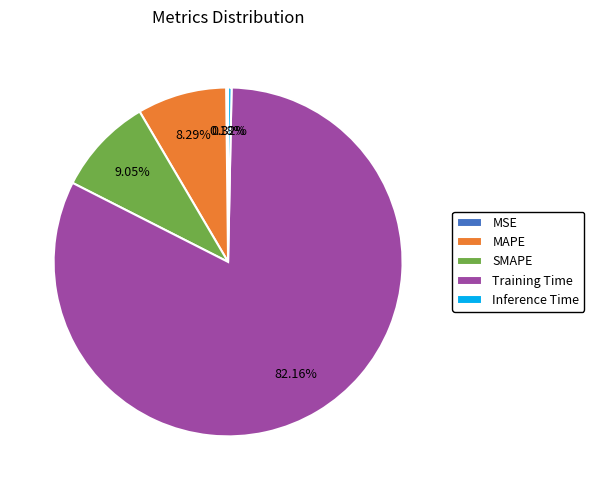

To the nearest percent, what is the difference between the largest and smallest slice percentages?

82%